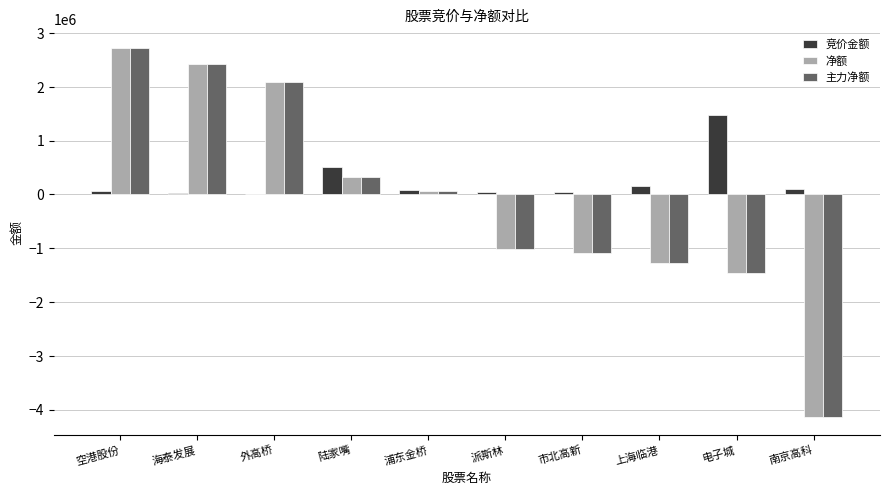

Which category has the highest value in the 净额 series?

空港股份